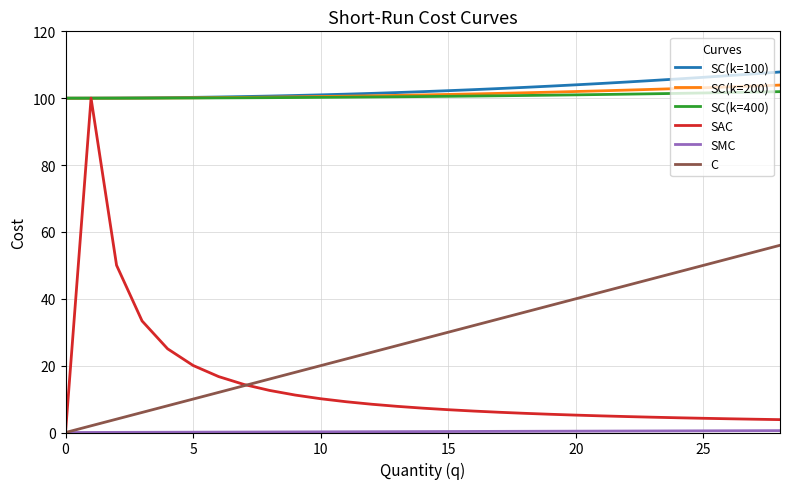

Which series has the largest range (max minus min)?

SAC